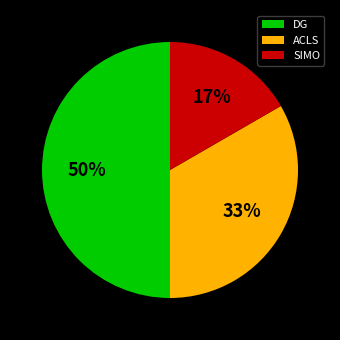

To the nearest percent, what percentage of the pie is SIMO?

17%